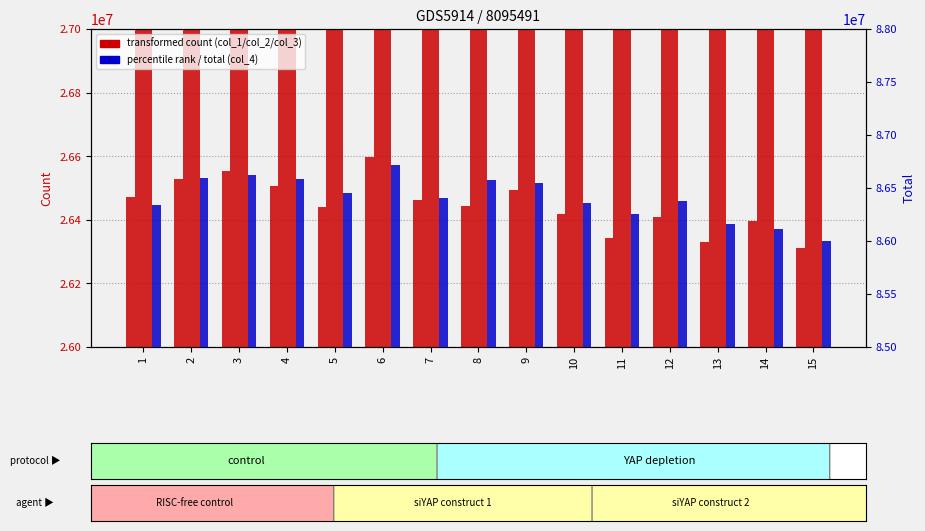

What is the value of the col_3 bar at the 14th from the left?

31806561